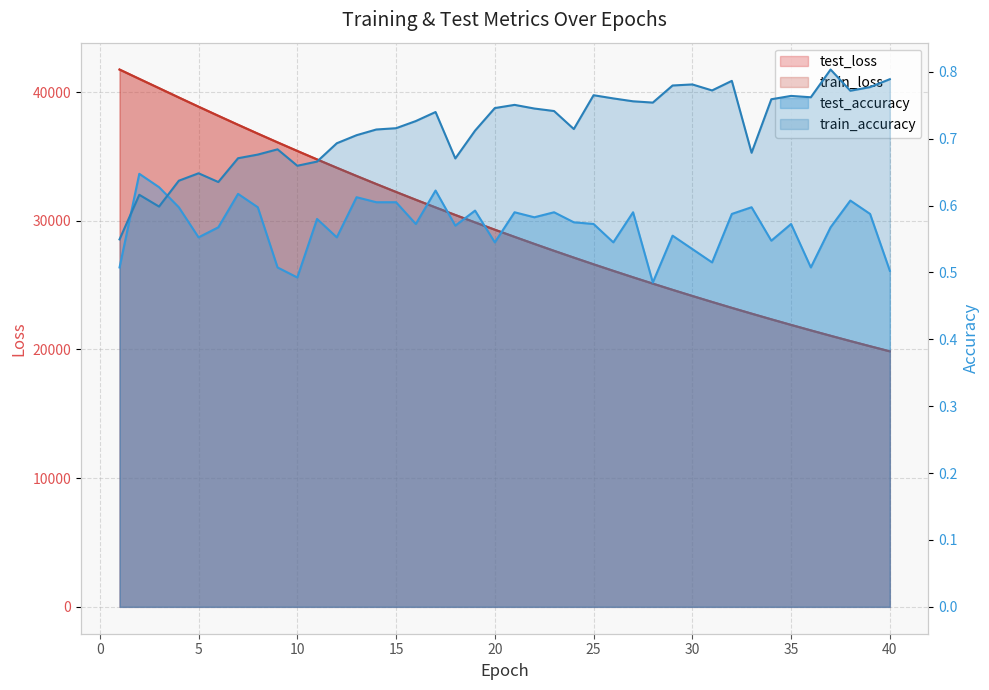

Which series changed the most between 1 and 10?

train_loss